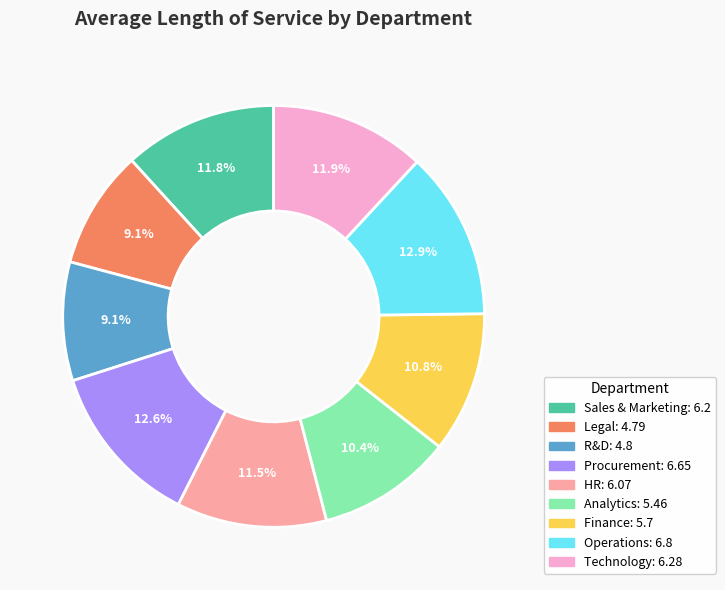

What is the ratio of the value at R&D to the value at Operations?

0.7